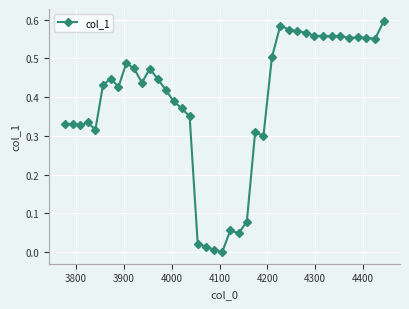

True or false: there are more than 2 points higher than both neighbors.

True